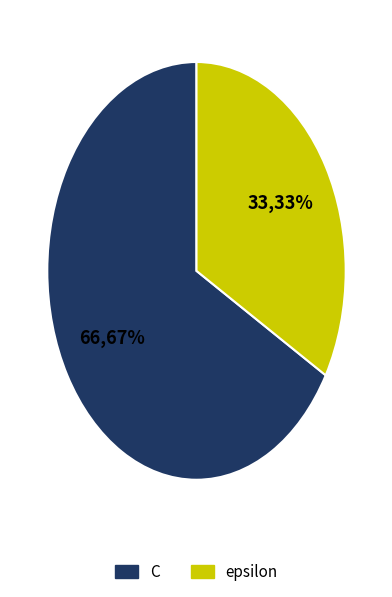

True or false: epsilon accounts for 19% of the total.

False